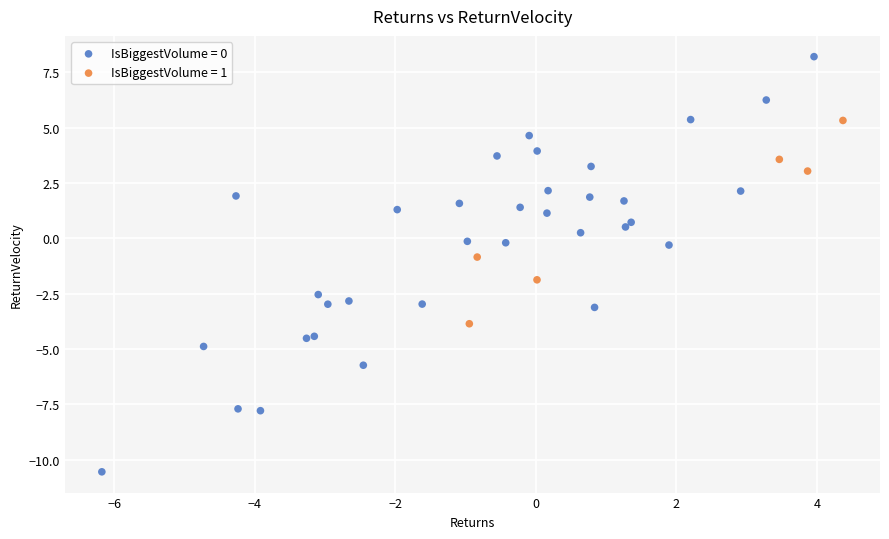

Which series has the largest Y range (max minus min)?

IsBiggestVolume = 0